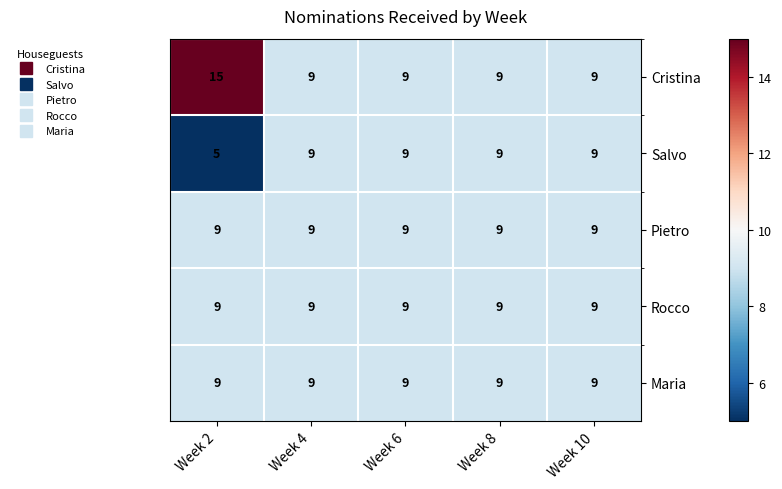

What is the average value of the Rocco series?

9